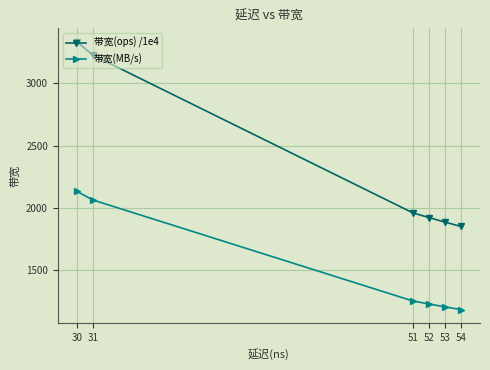

True or false: 带宽(MB/s) and 带宽(ops) /1e4 intersect in this chart.

False